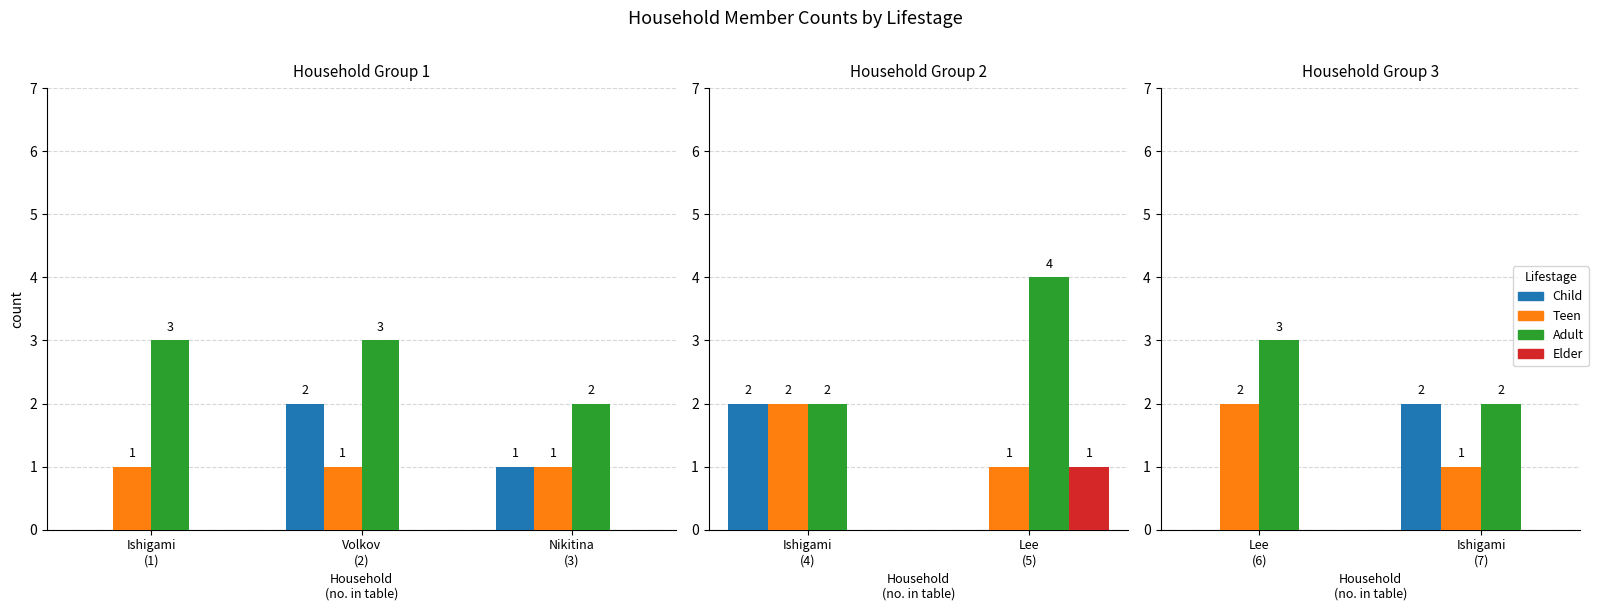

Between Lee (6) and Ishigami (7), which is larger?

Ishigami (7)